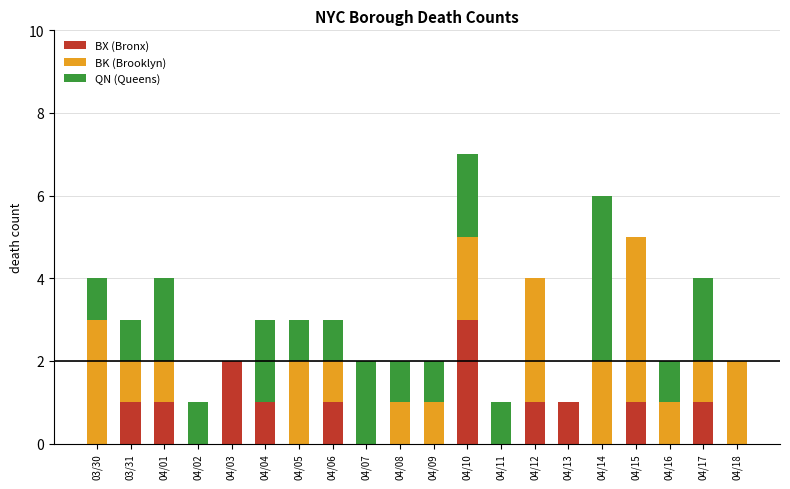

How many categories are shown in the chart?

20